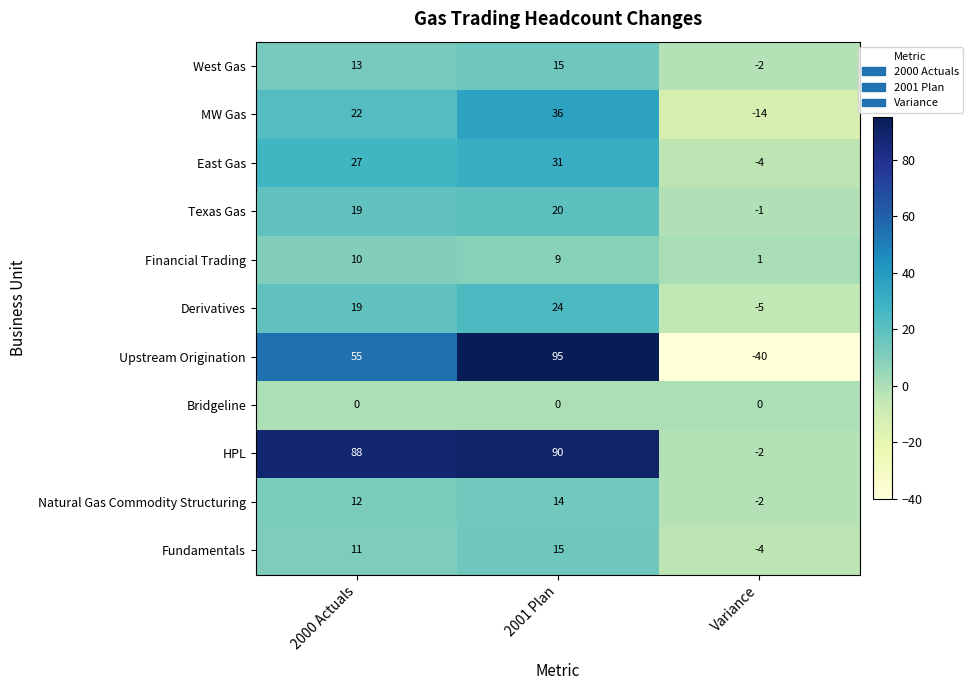

How many values in the East Gas series are below 27?

1